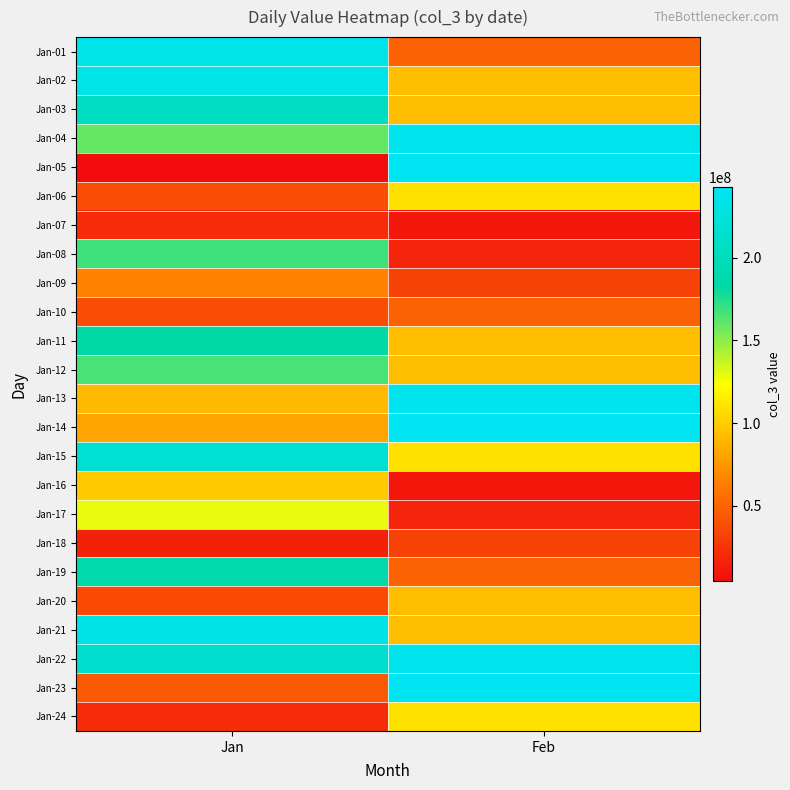

What is the minimum value shown in the chart?

4488736